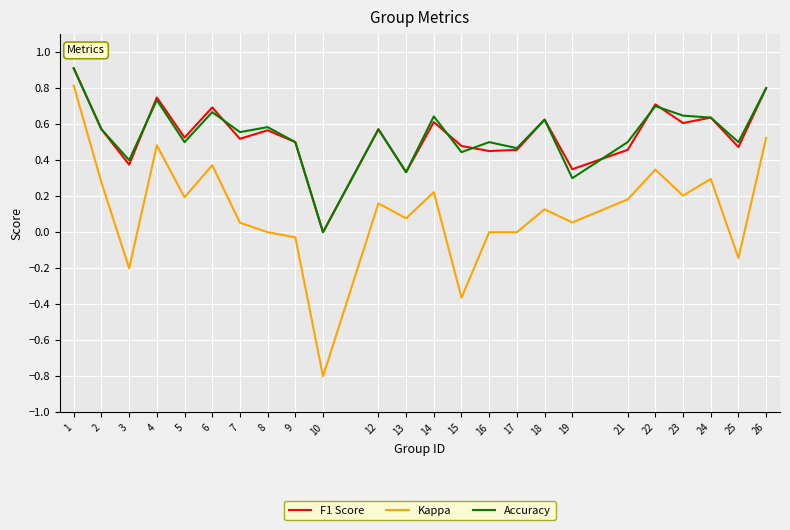

Count the number of categories in the chart.

24